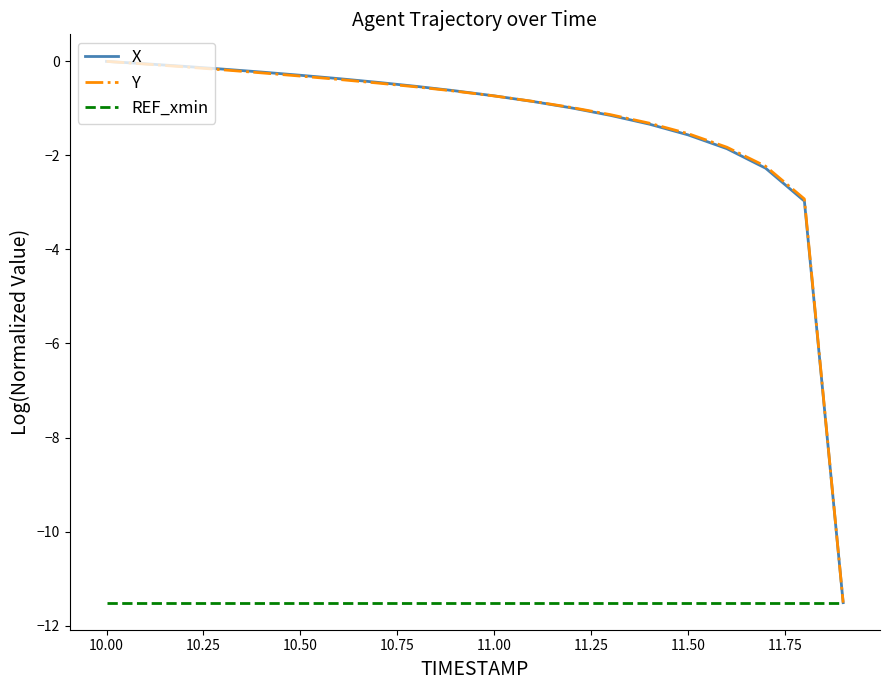

What is the minimum value shown in the chart?

-11.5